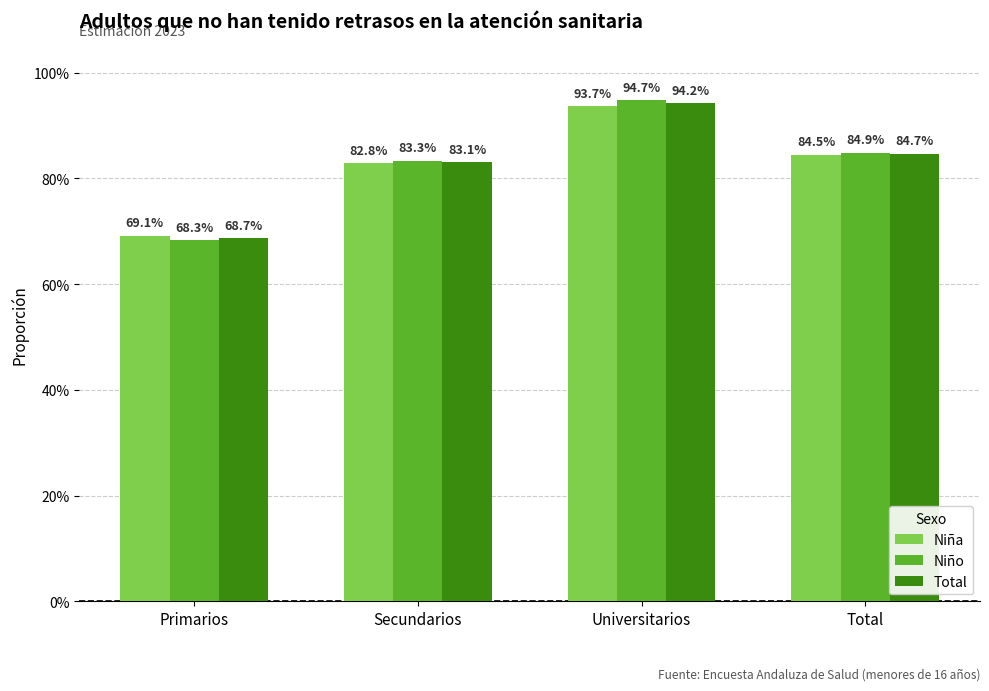

List the series in order of their peak value, lowest first.

Niña, Total, Niño